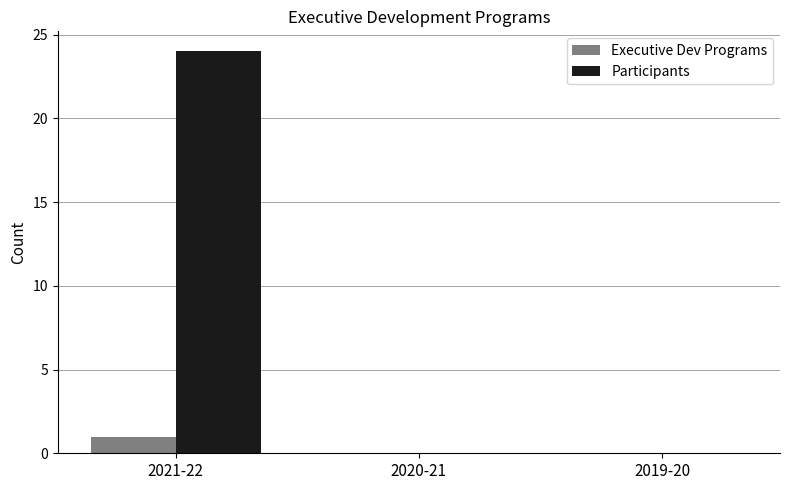

Which category has the highest value in the Participants series?

2021-22